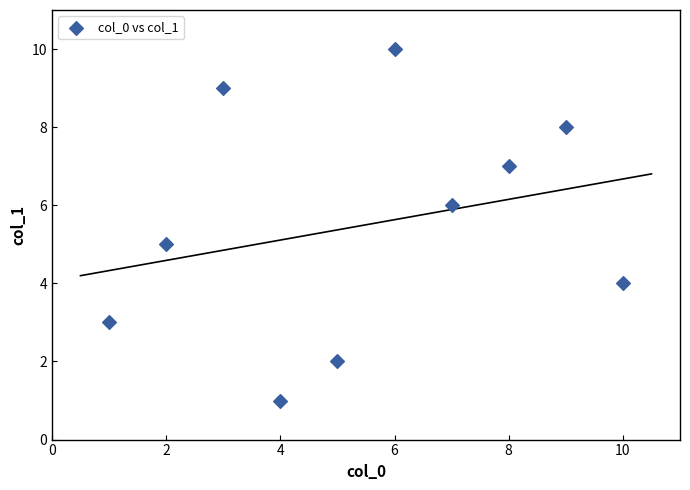

What is the range of Y values (max minus min)?

9